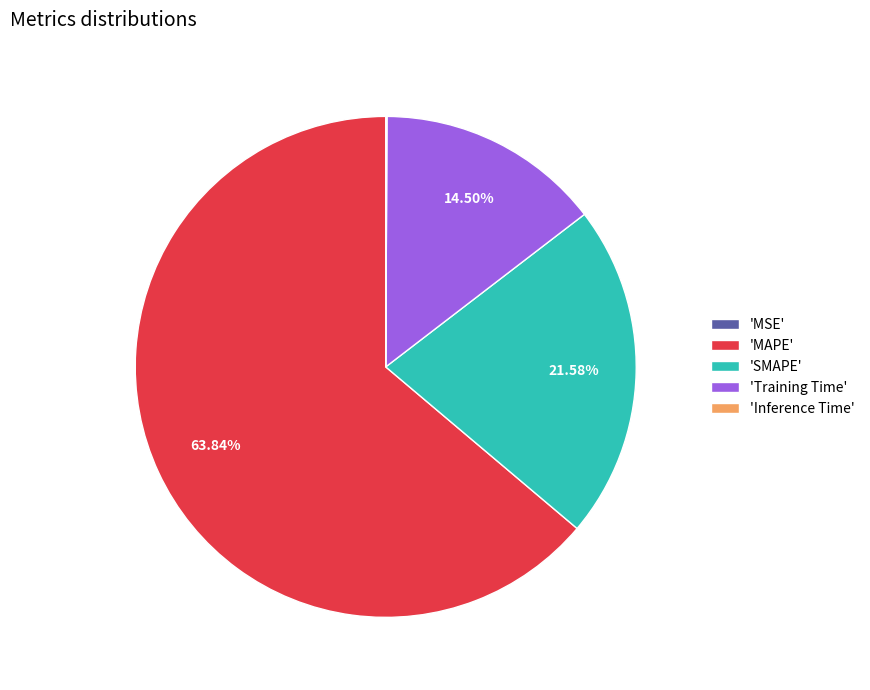

Which slice represents more than half of the pie?

'MAPE'